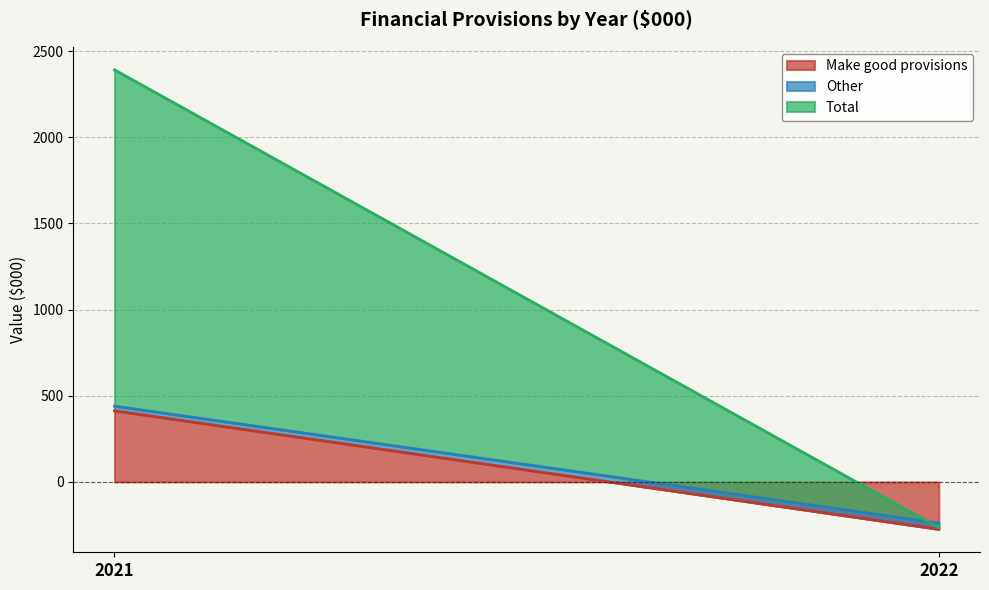

How many values in Make good provisions are below zero?

1